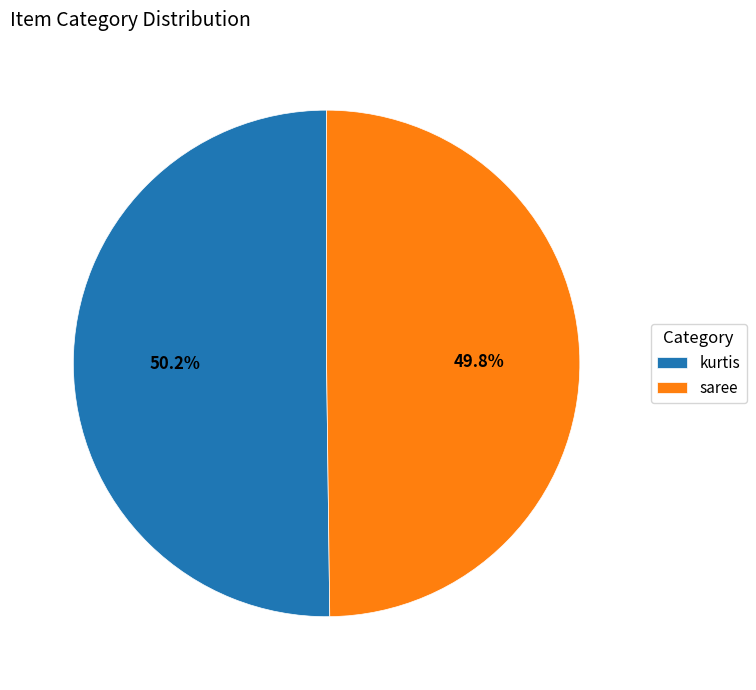

Approximately how many times larger is the value at kurtis compared to saree?

1.0